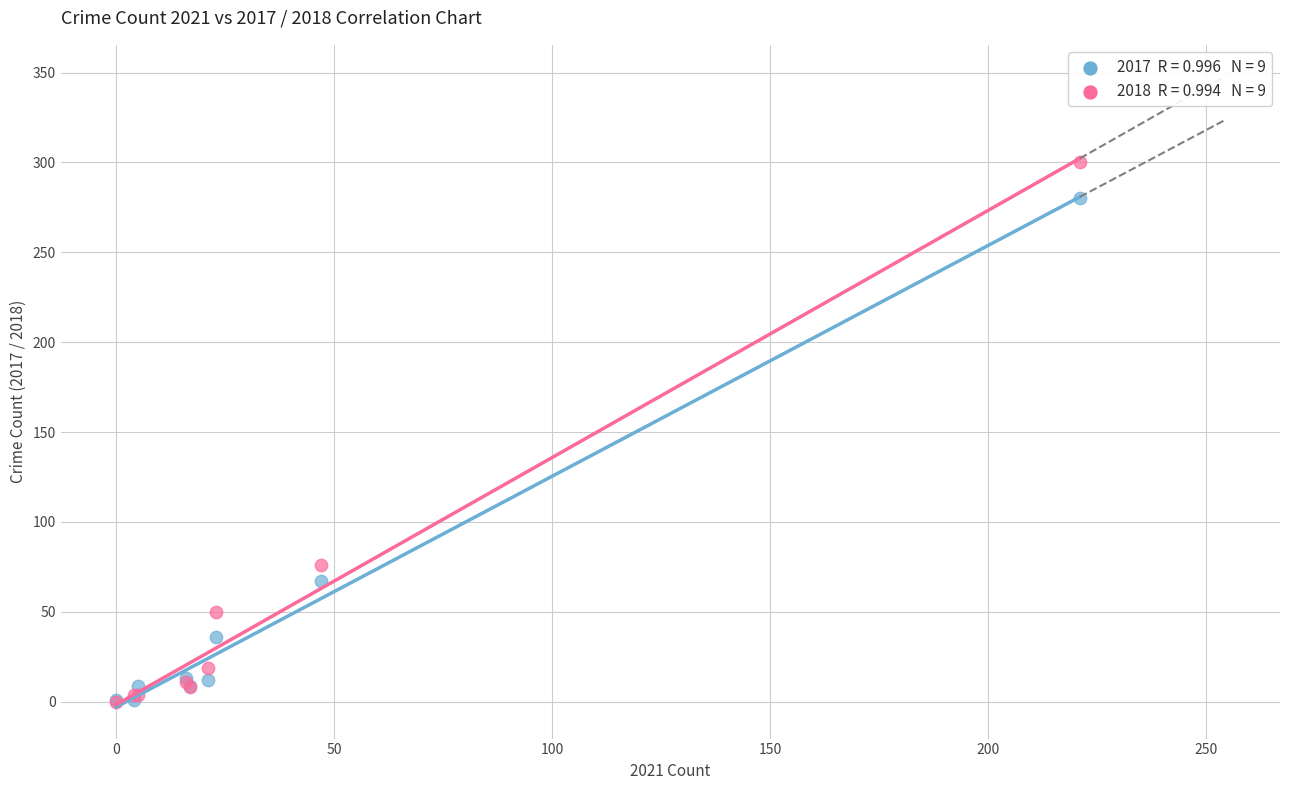

Across all series, what Y value is closest to 150?

76